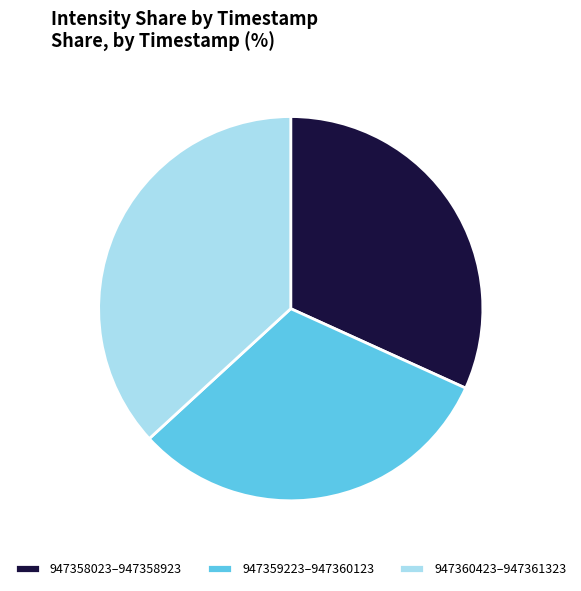

Is it true that 947358023–947358923 is 20% of the pie?

False